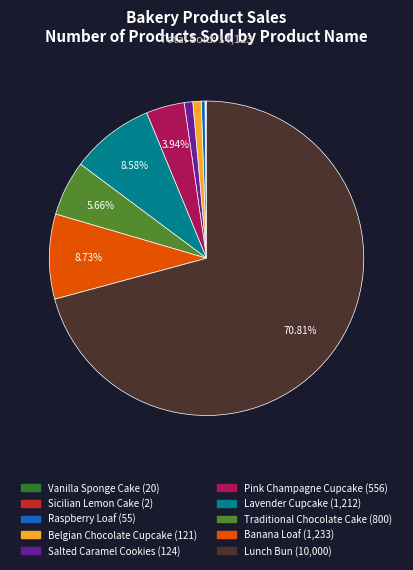

True or false: Pink Champagne Cupcake accounts for 4% of the total.

True